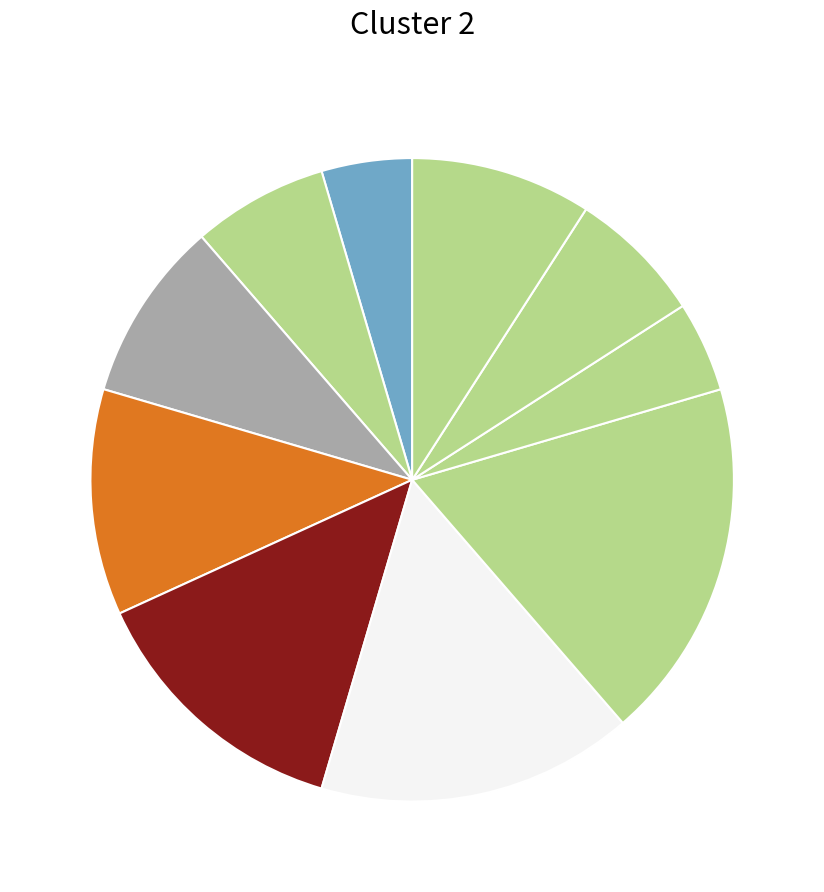

Rank the categories by value from lowest to highest.

1, 8, 2, 9, 3, 10, 4, 5, 6, 7